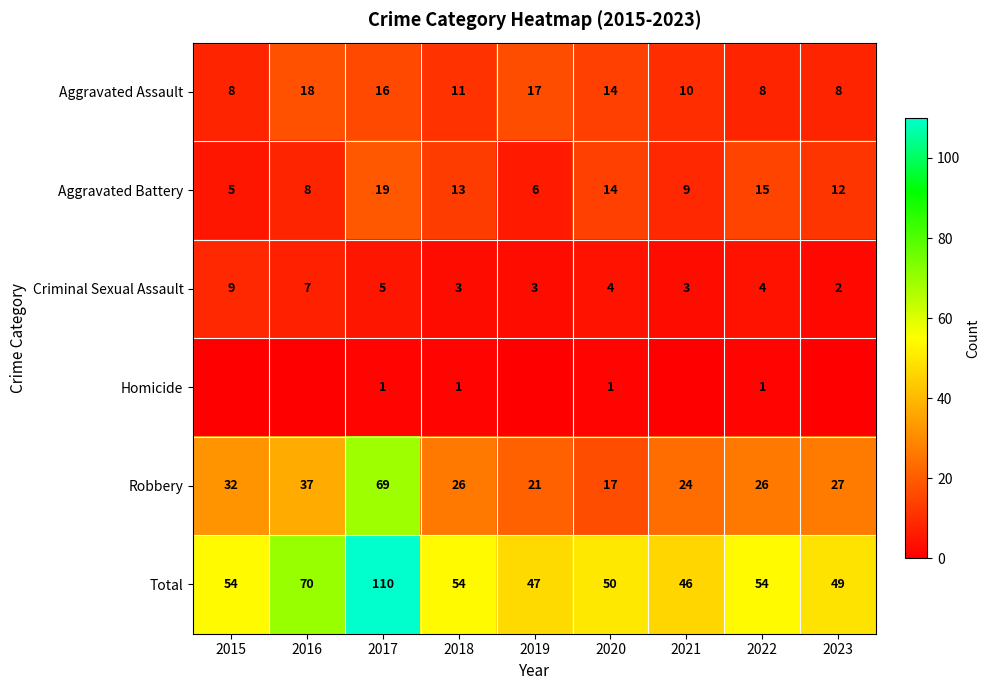

True or false: Criminal Sexual Assault has a value of 5 at 2017.

True